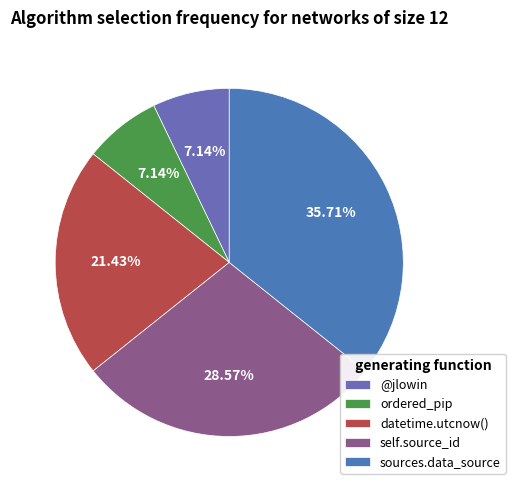

The @jlowin slice represents 21% of the pie. True or false?

False